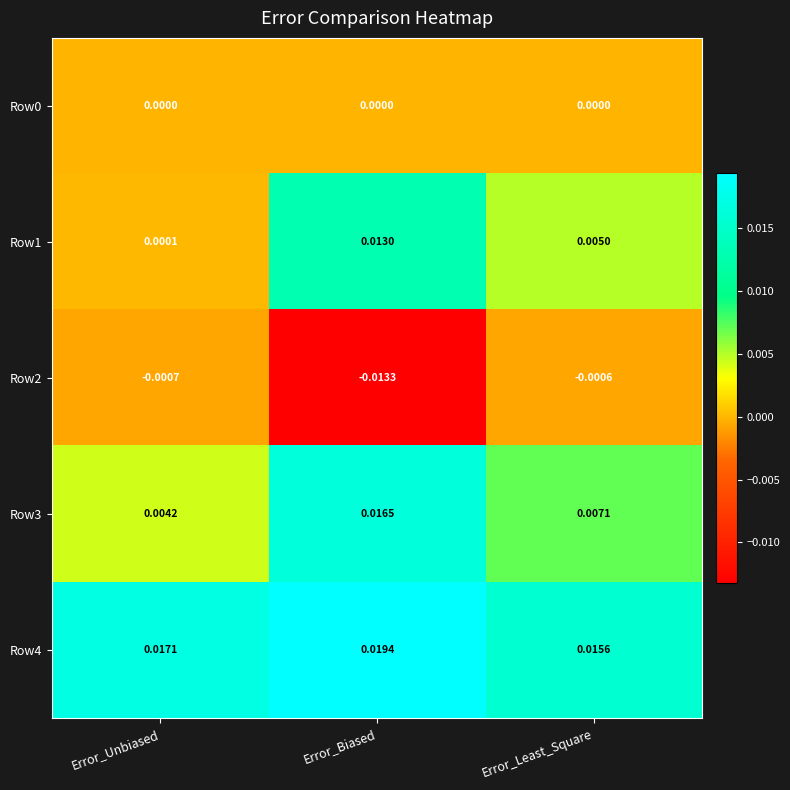

Where is Row4 nearest to the value 0?

Error_Least_Square